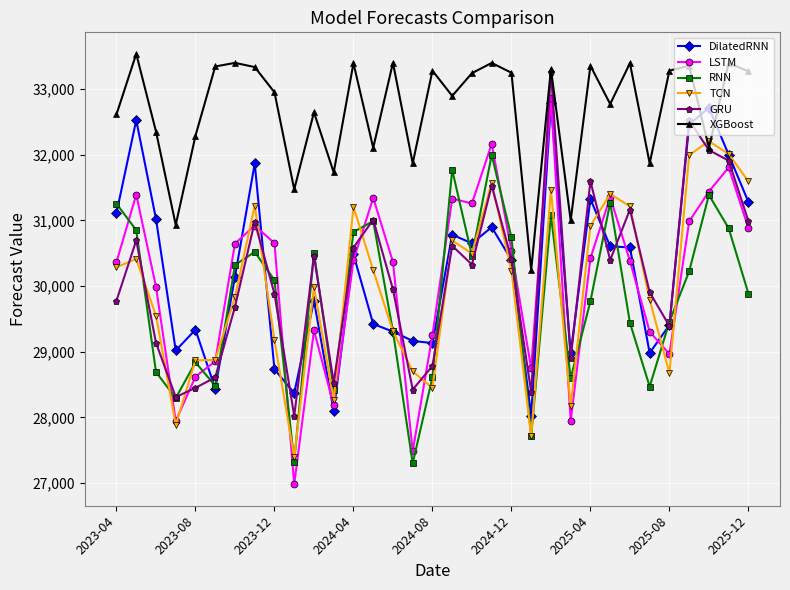

How many interior local valleys does the RNN series have?

9